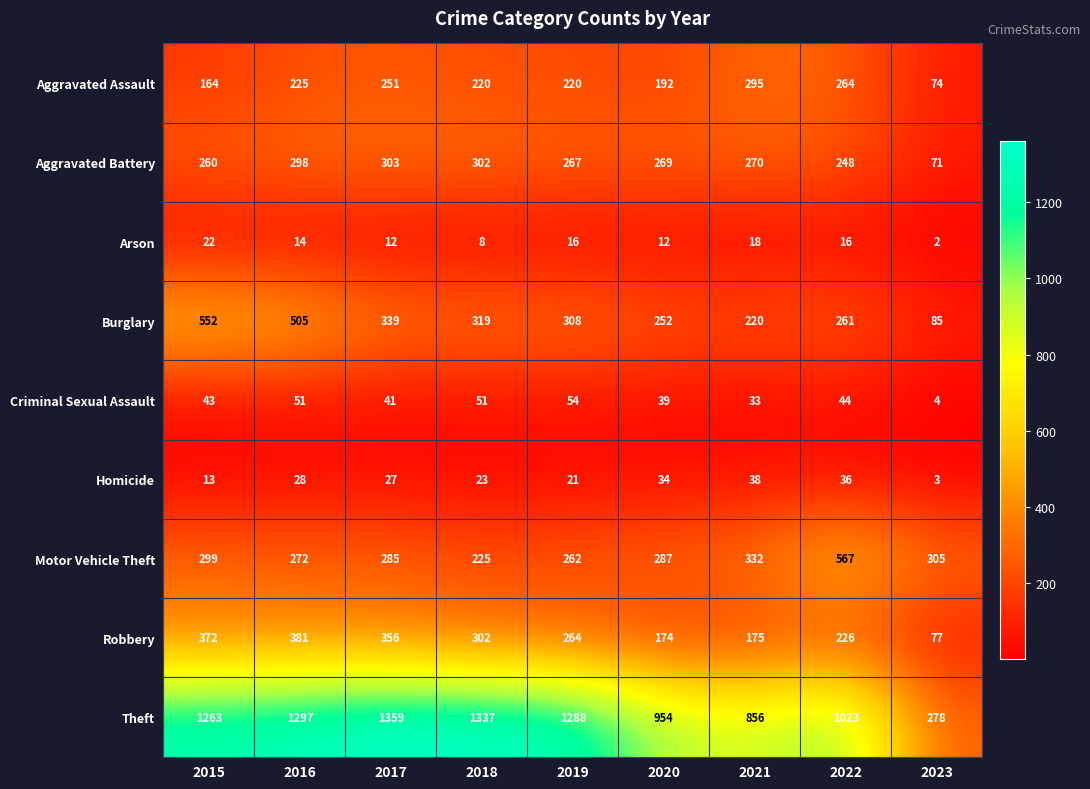

At how many categories does at least one series exceed 1227?

5